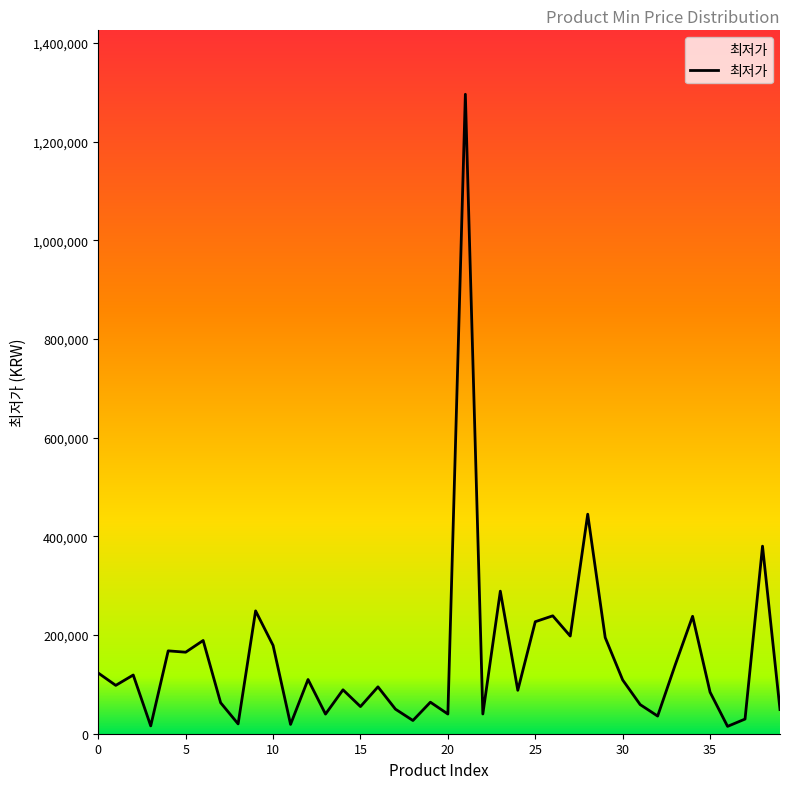

How many categories are shown in the chart?

40